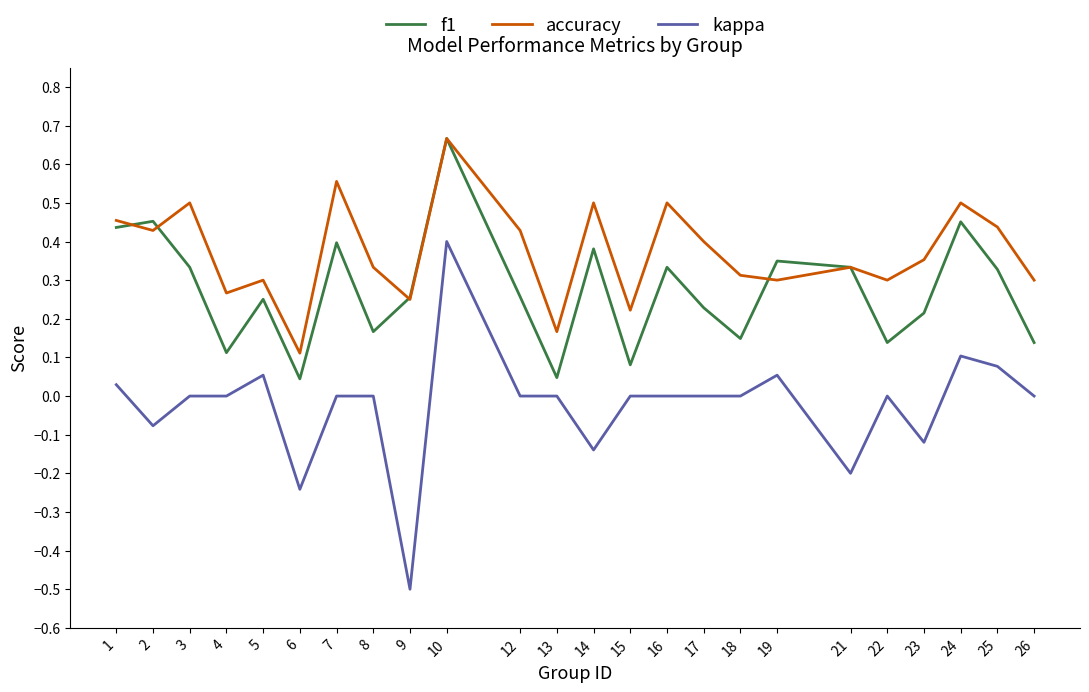

List the series in order of their overall mean, highest first.

accuracy, f1, kappa